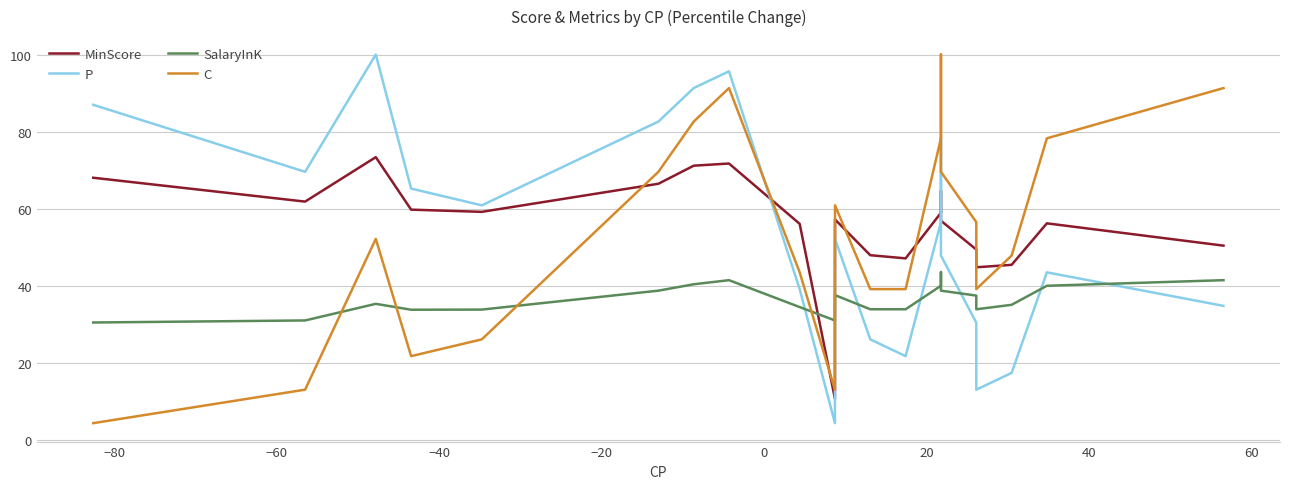

How many intersections are there between SalaryInK and MinScore?

2